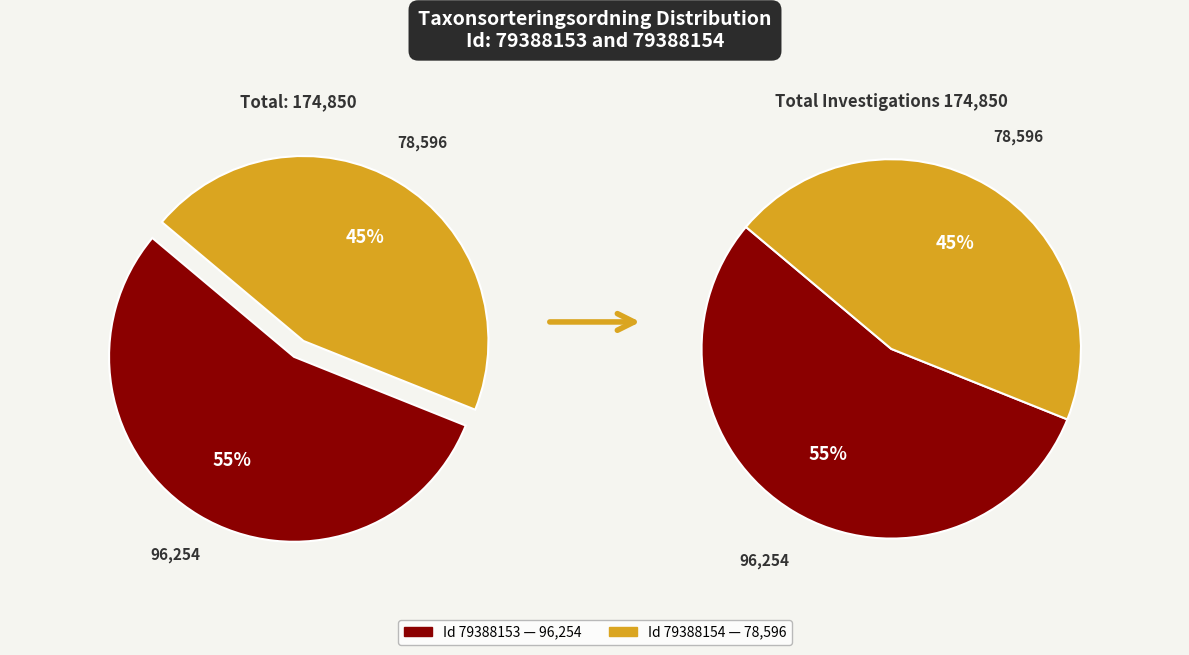

Is it true that 79388153 is 55% of the pie?

True